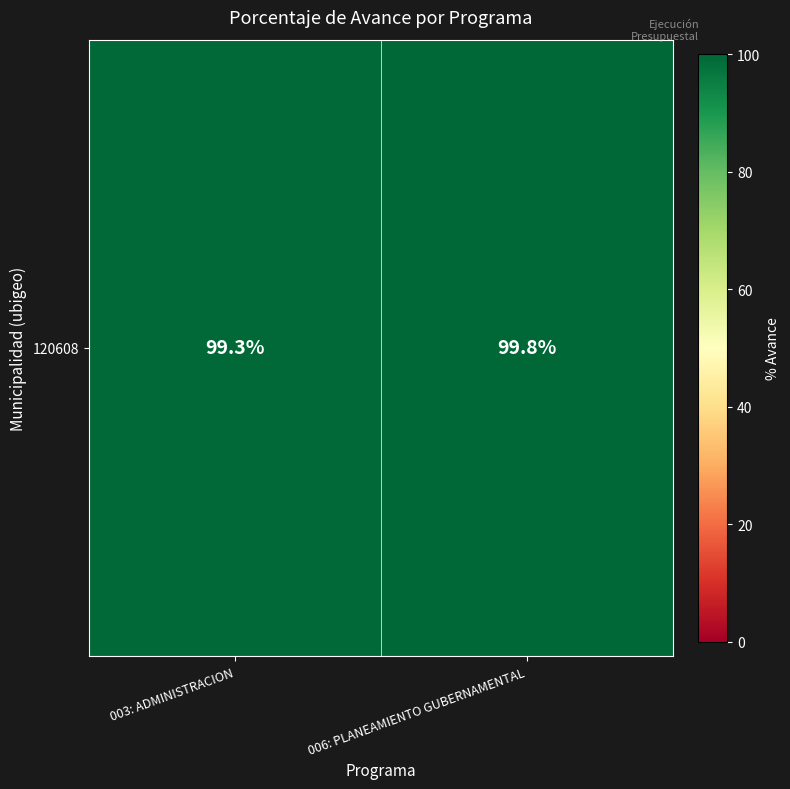

Reading right to left, extract all data points from this chart.

006: PLANEAMIENTO GUBERNAMENTAL=99.8	003: ADMINISTRACION=99.3